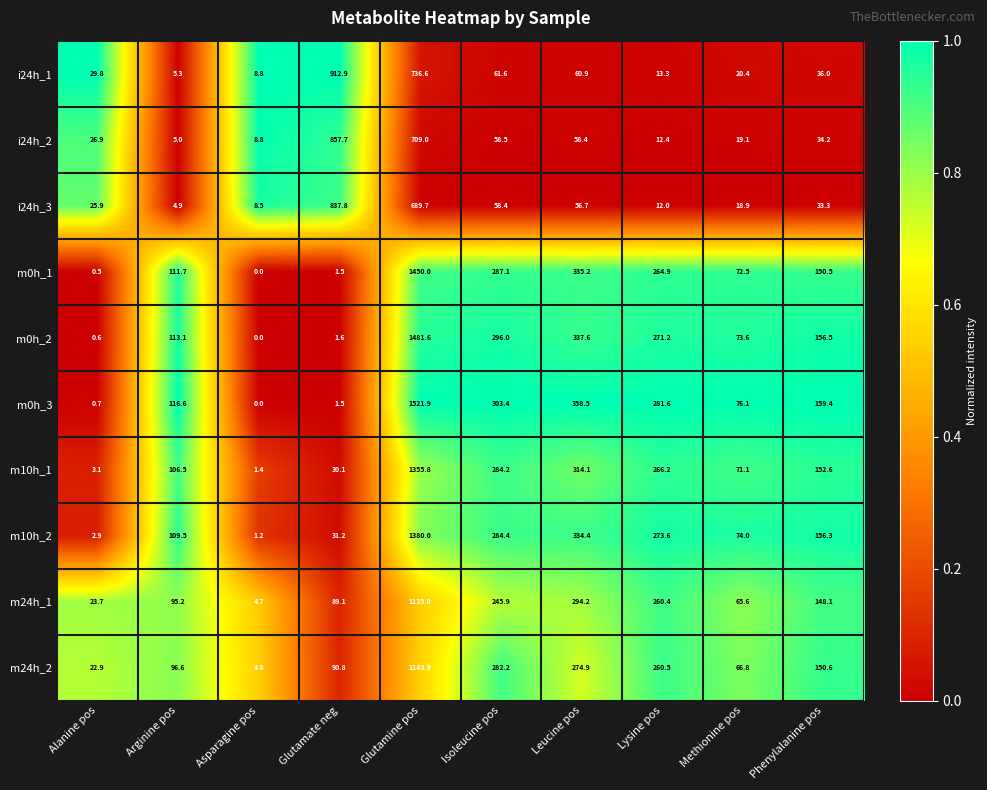

List the series in order of their peak value, highest first.

m0h_3, m0h_2, m0h_1, m10h_2, m10h_1, m24h_2, m24h_1, i24h_1, i24h_2, i24h_3